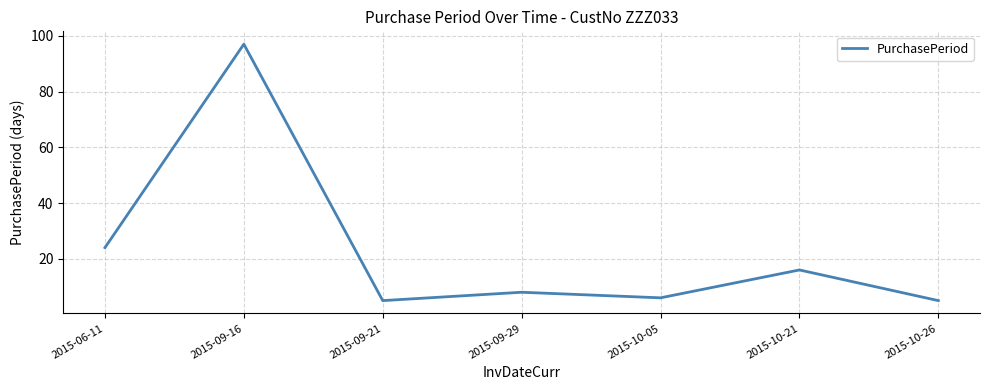

What is the sum of all values?

161